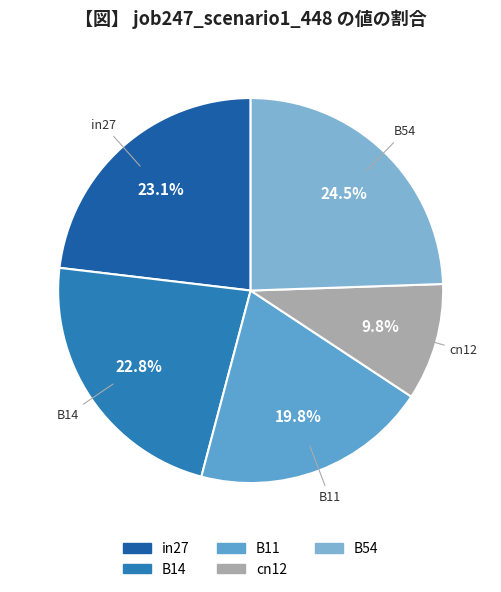

Combined, do B11 and B54 account for over 50%?

No